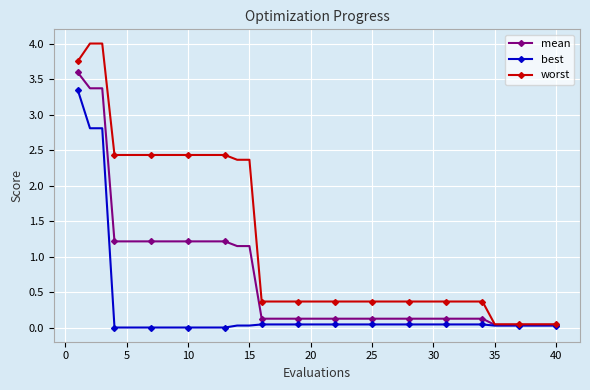

List the series in order of their overall mean, highest first.

worst, mean, best